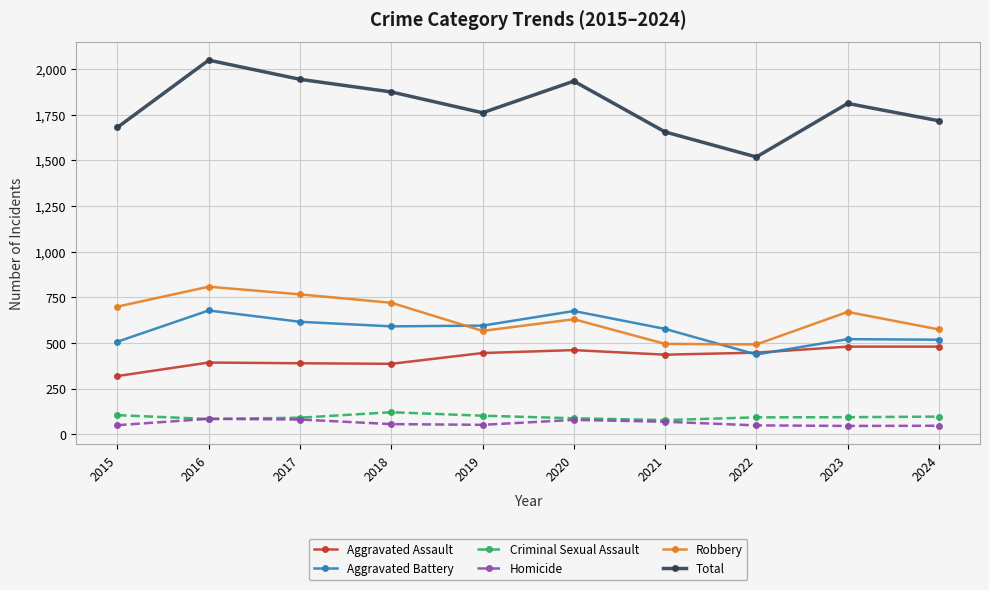

What is the average value of the Criminal Sexual Assault series?

95